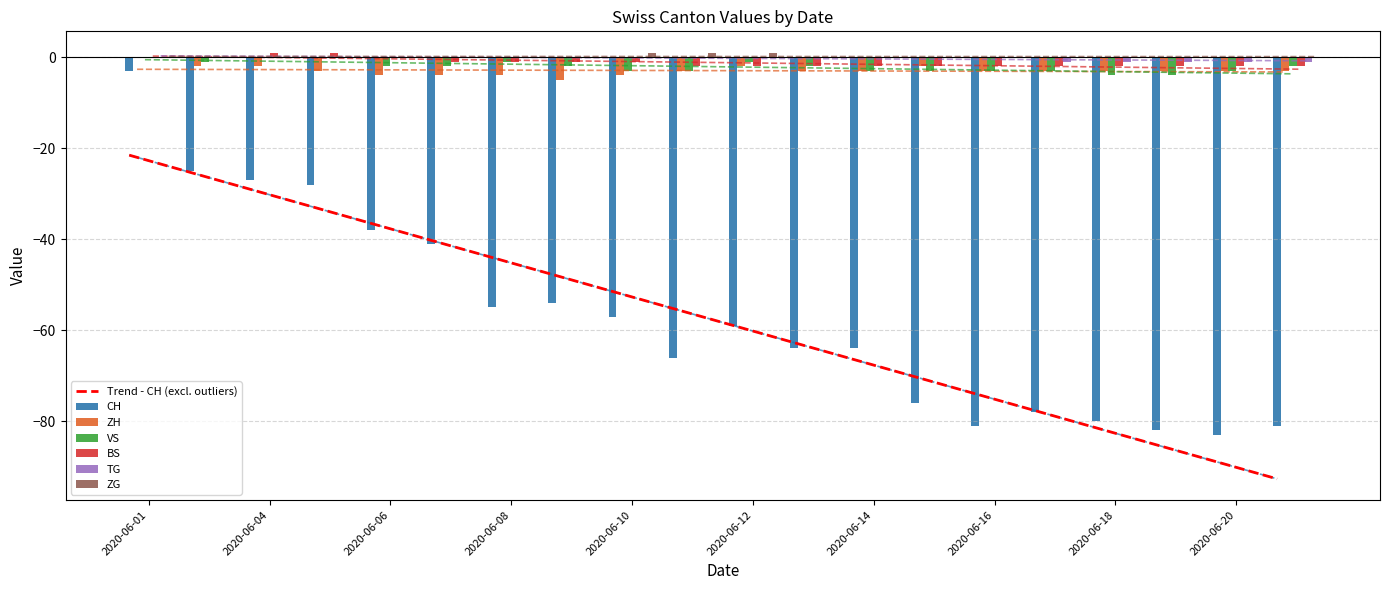

At 2020-06-03, list the series in order from smallest to largest.

CH, ZH, VS, BS, TG, ZG